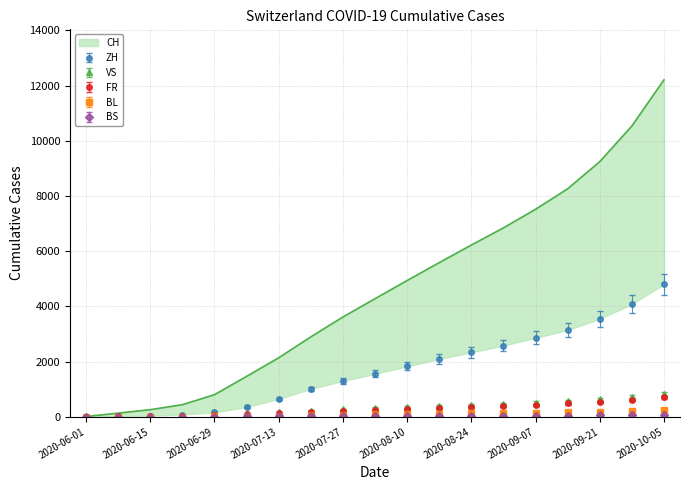

At which category does the chart reach its peak across all series?

2020-10-05